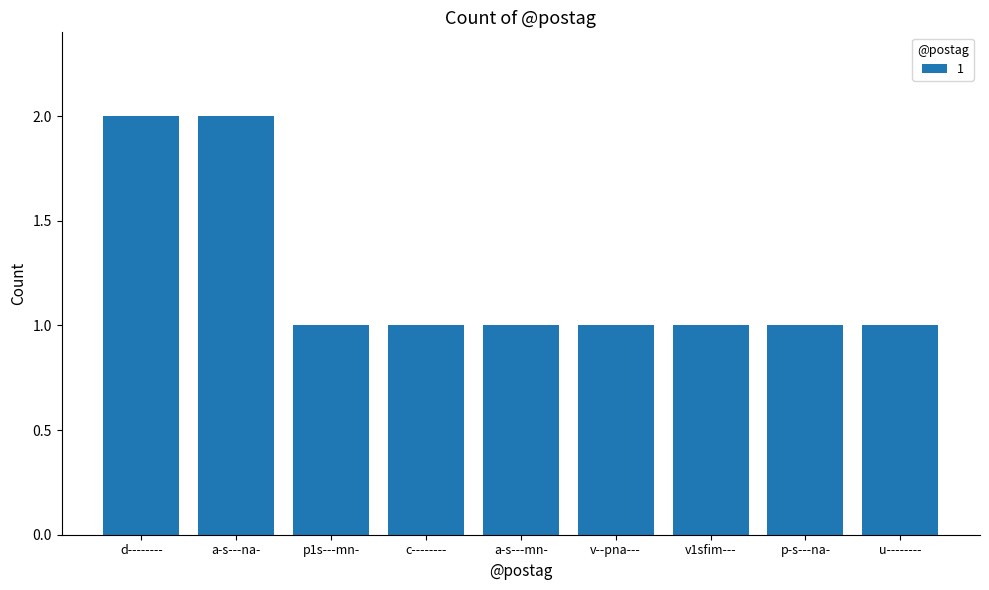

What is the sum of the values at v--pna--- and a-s---na-?

3